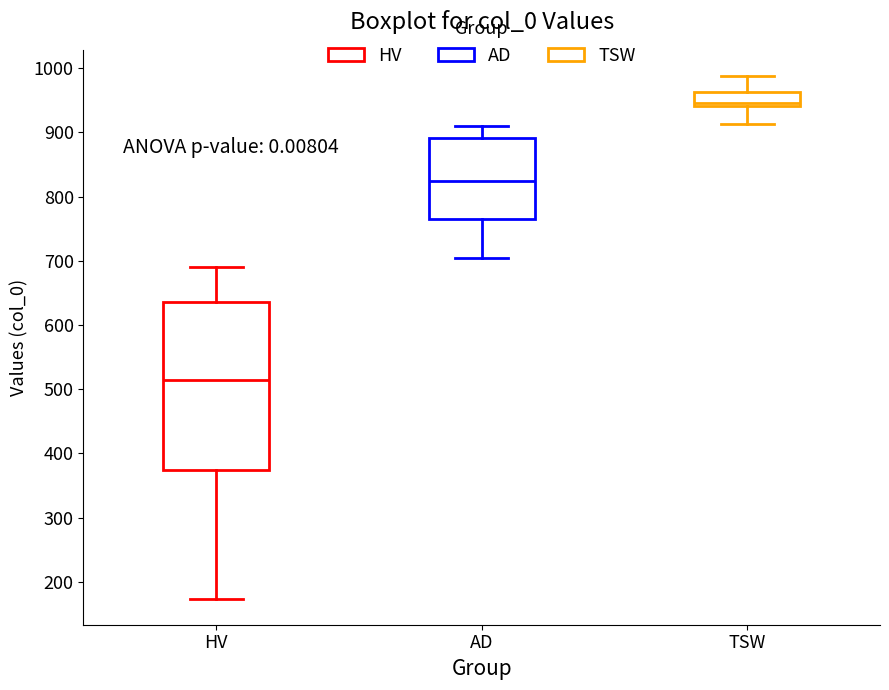

Which box's median line is the lowest?

HV